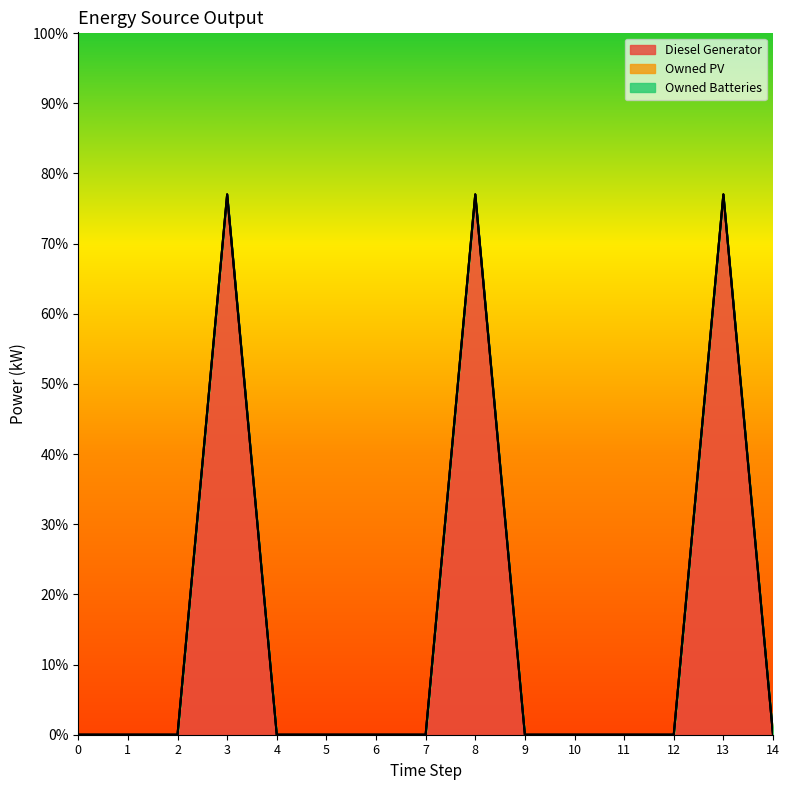

Does the chart display data point markers on the line(s)?

No